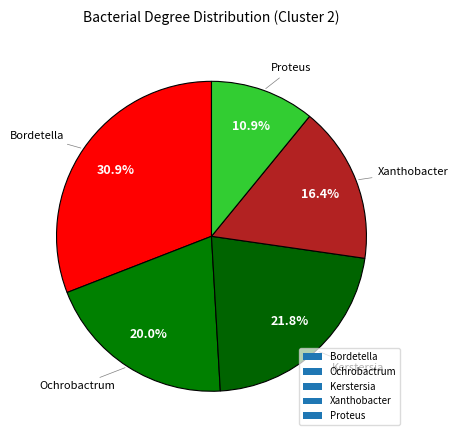

What is the change in value from Ochrobactrum to Proteus?

-0.1